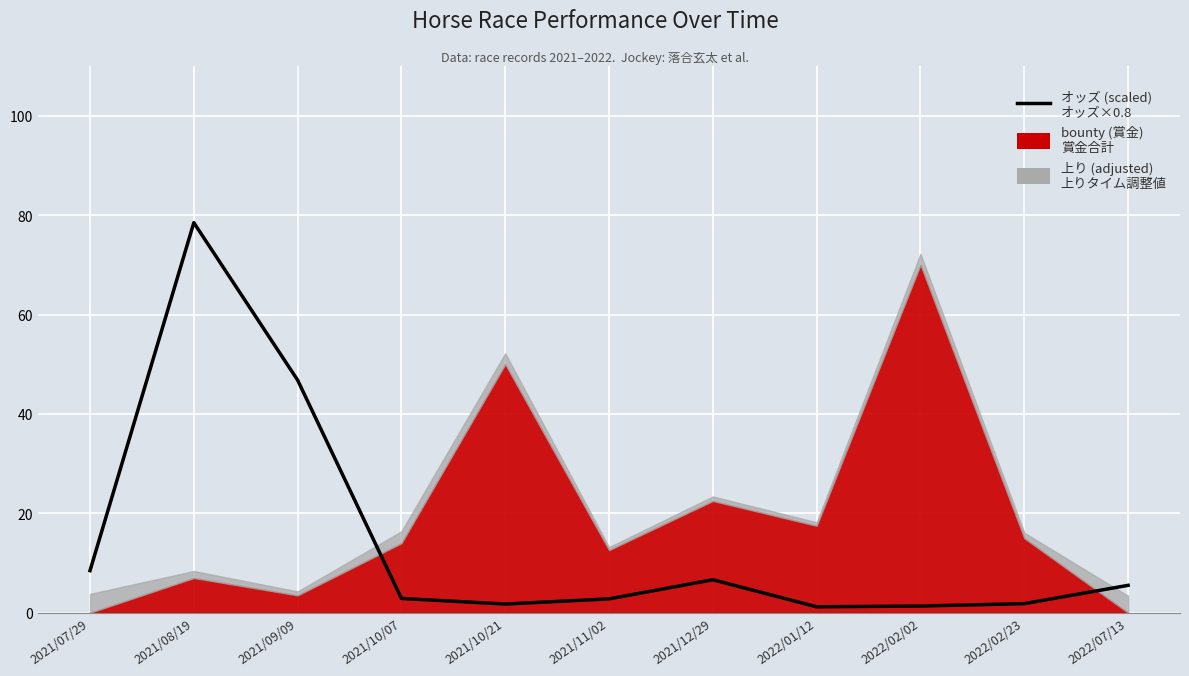

Is it true that the value at 2021/12/29 is 6.6?

True